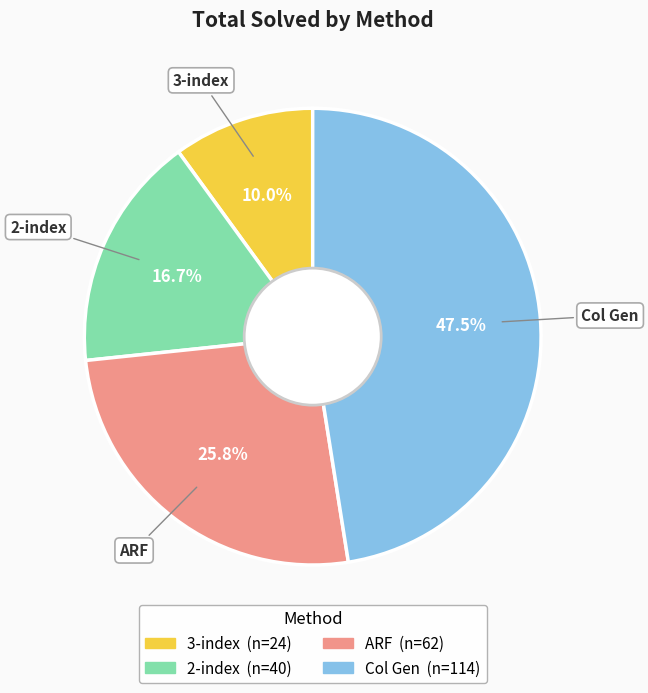

To the nearest percent, what percentage of the pie is ARF?

26%